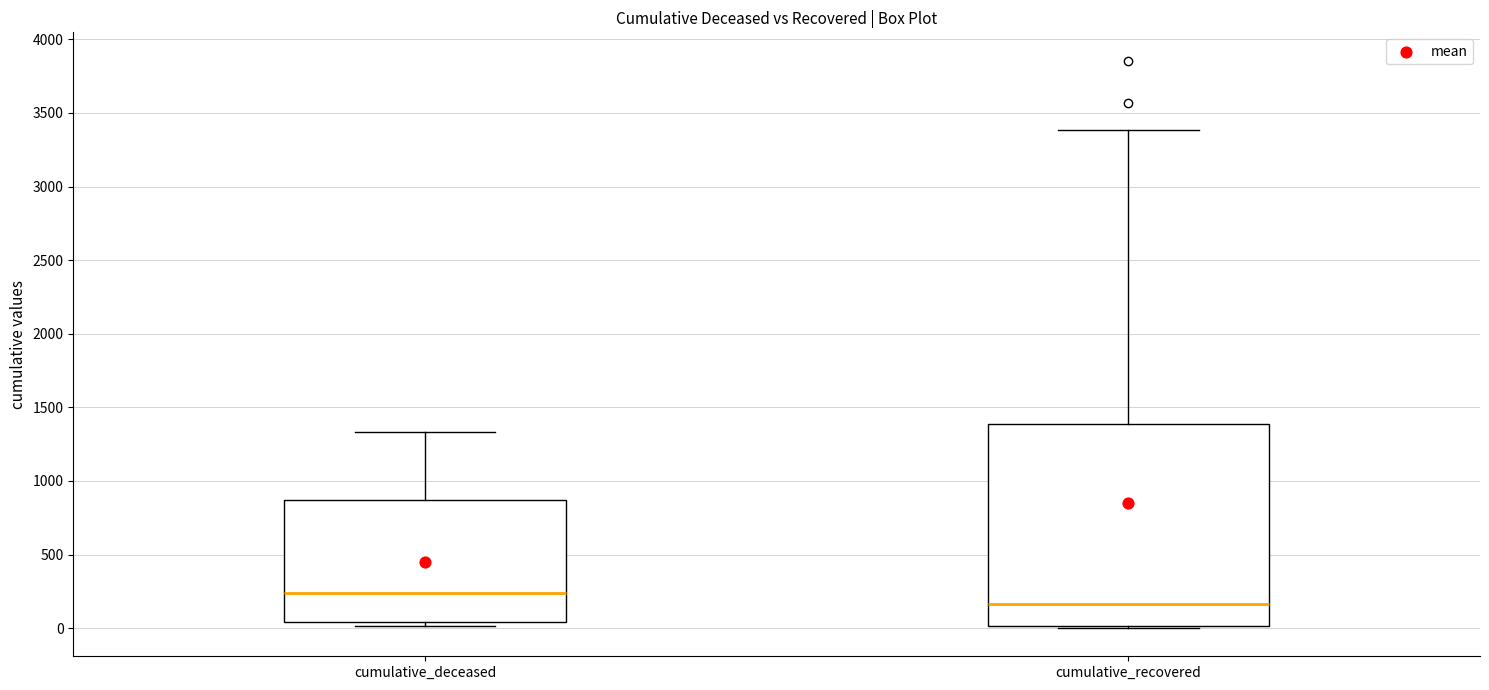

Which box has the highest median line?

cumulative_deceased